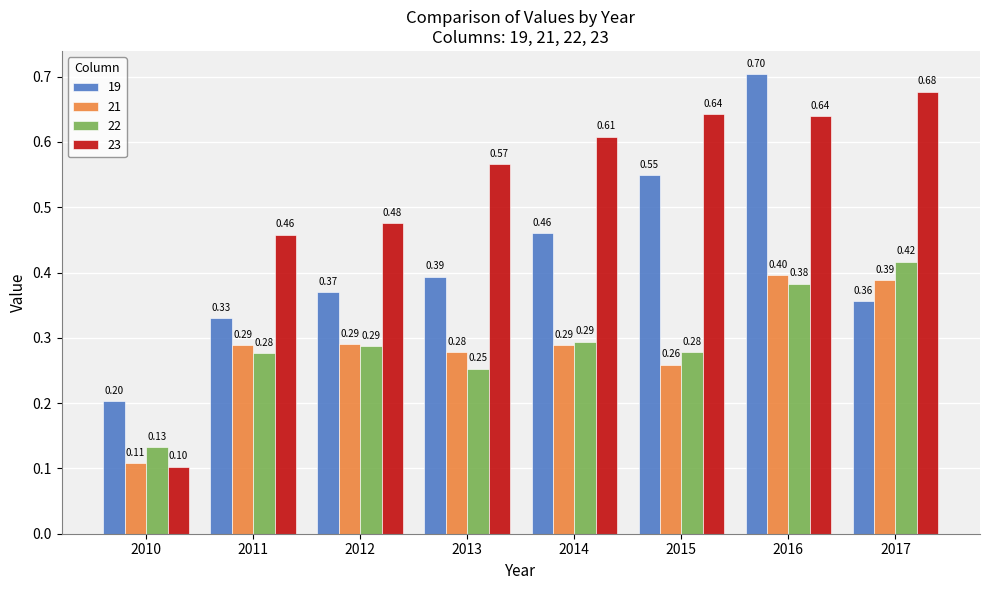

What is the total value across all series at 2017?

1.8